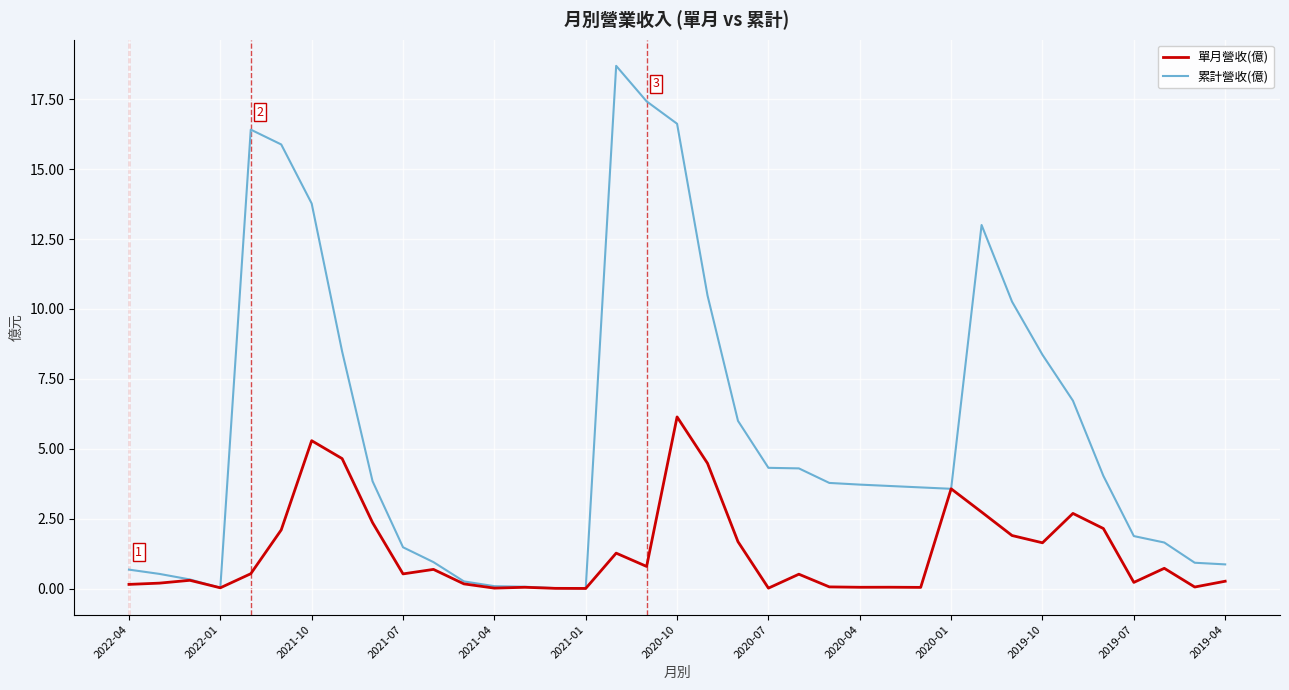

Which series has the widest spread of values?

累計營收(億)